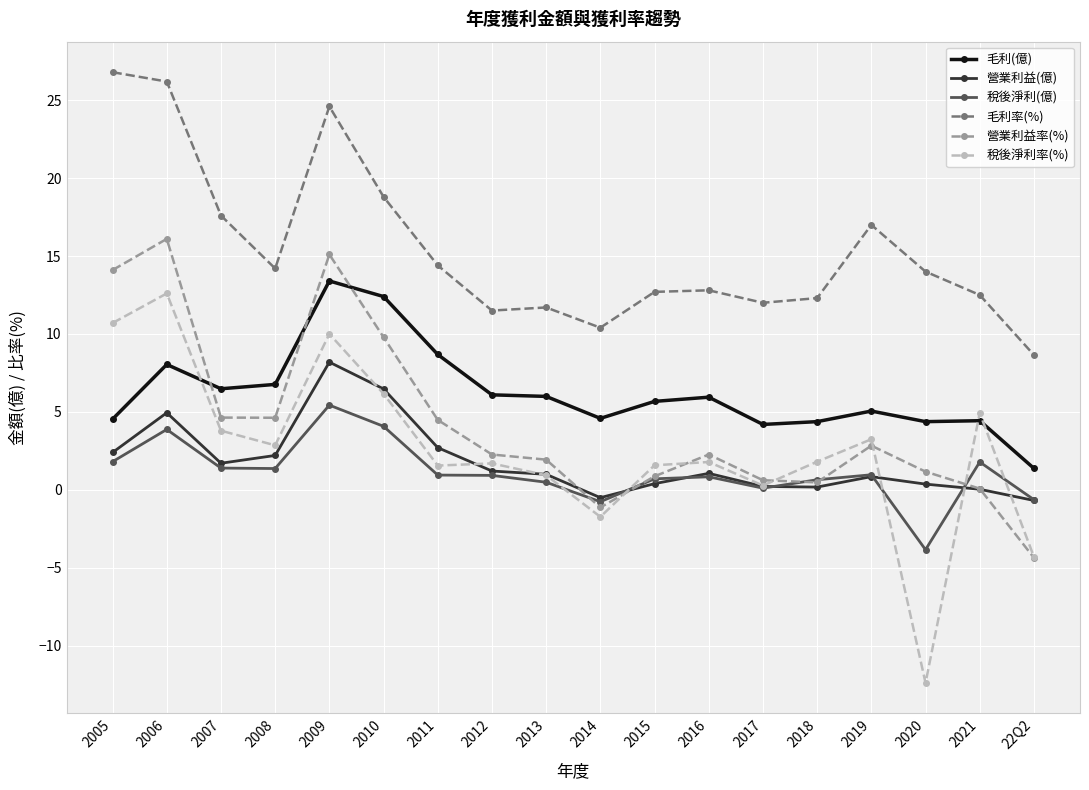

After their last crossing, which series has the higher values: 稅後淨利率(%) or 毛利(億)?

毛利(億)